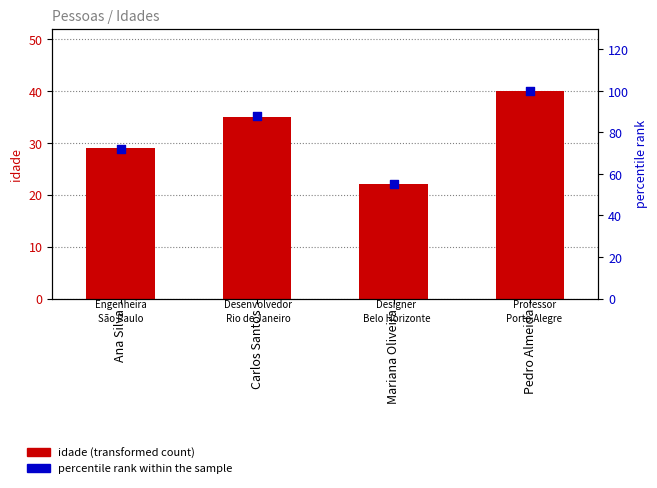

Which series contains the highest Y value?

percentile rank within the sample